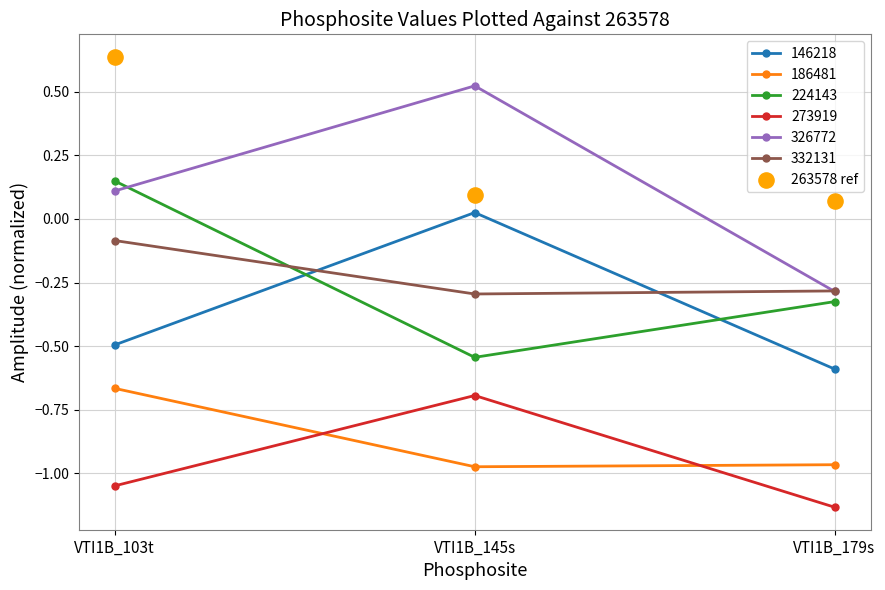

Between VTI1B_179s and VTI1B_103t, which is larger?

VTI1B_103t